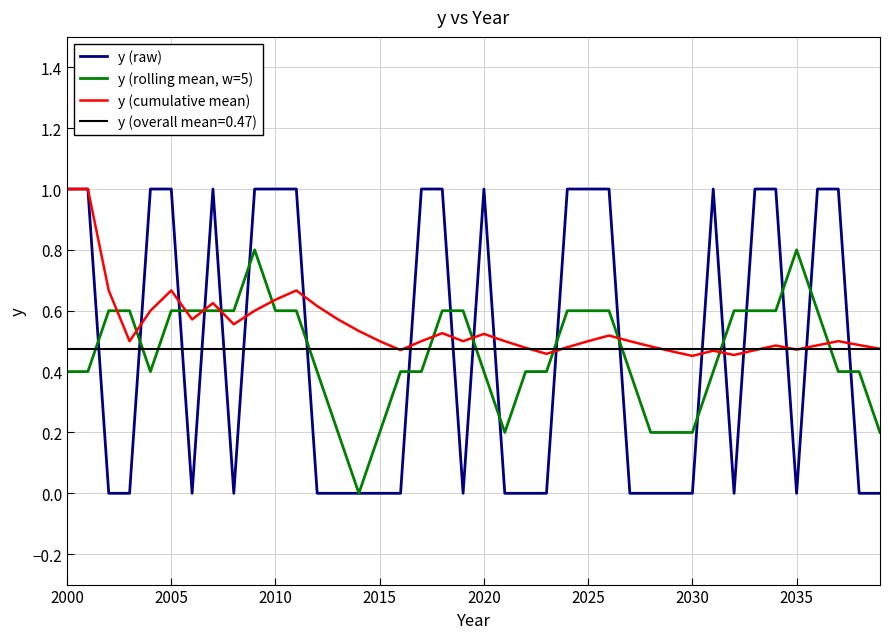

What is the highest value of the y (raw) series?

1.0